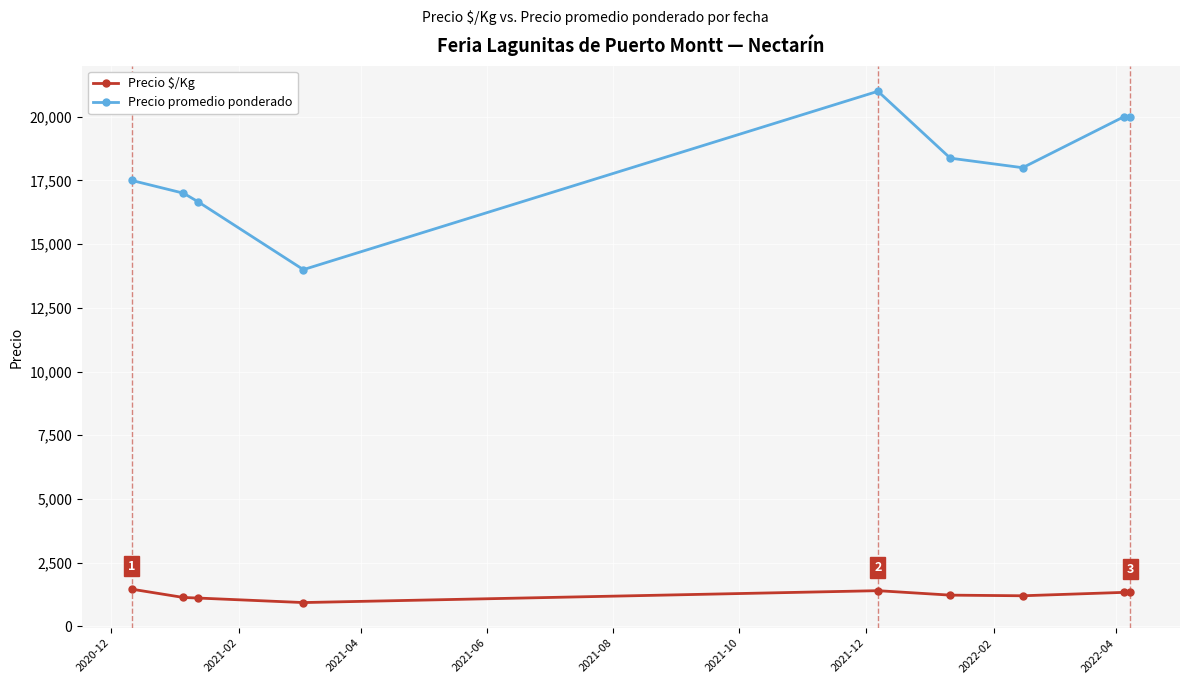

Which series has the widest spread of values?

Precio promedio ponderado